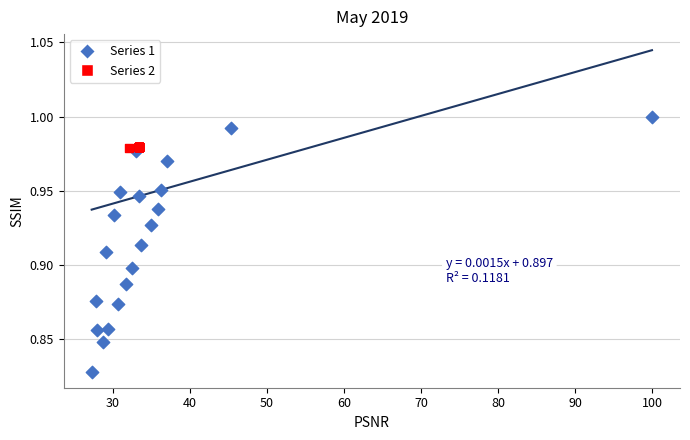

Which series contains the highest Y value?

Series 1